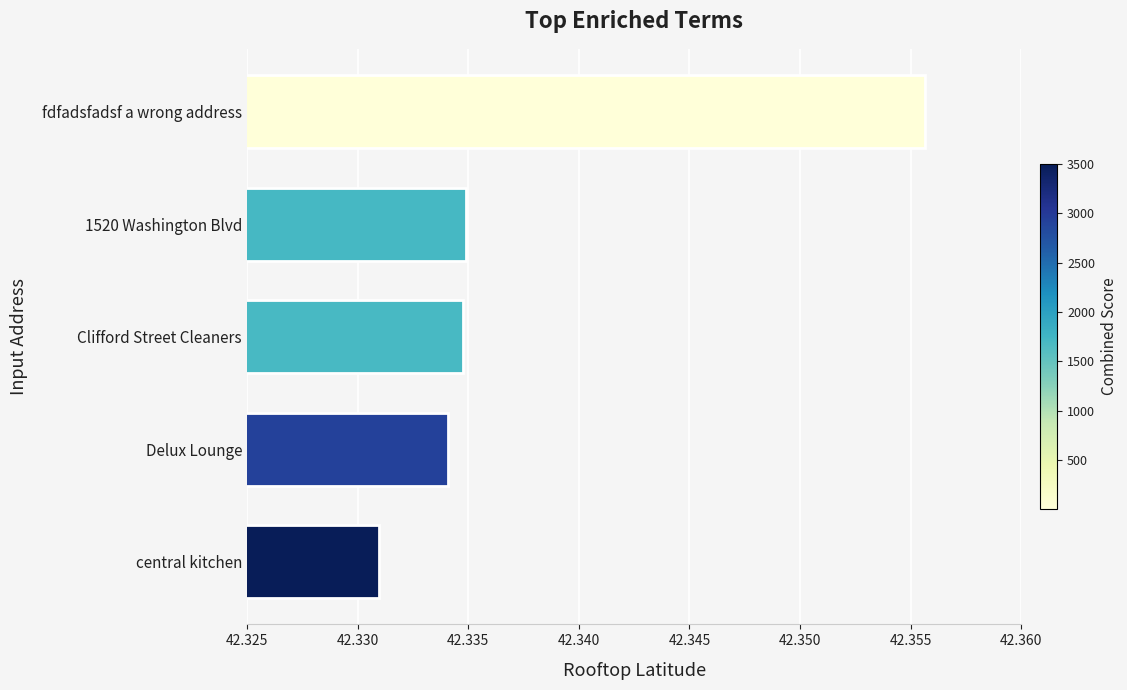

At which category does the chart reach its minimum across all series?

central kitchen